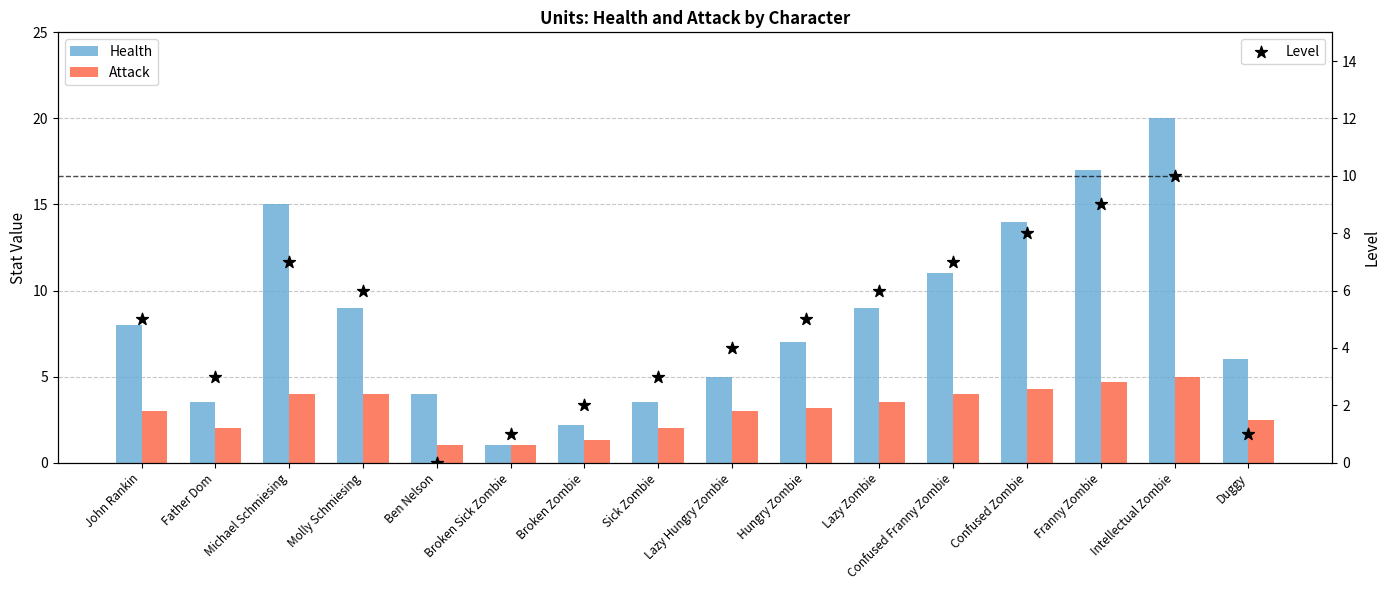

Which series reaches the maximum Y coordinate?

Health